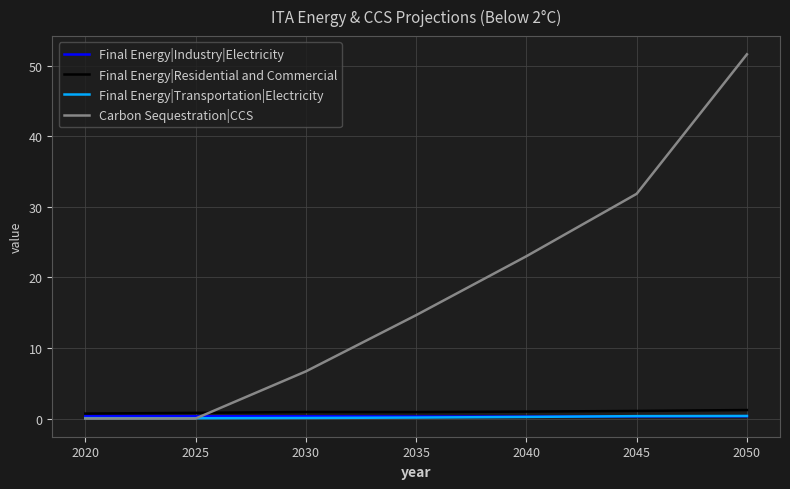

What is the average value of the Carbon Sequestration|CCS series?

18.3